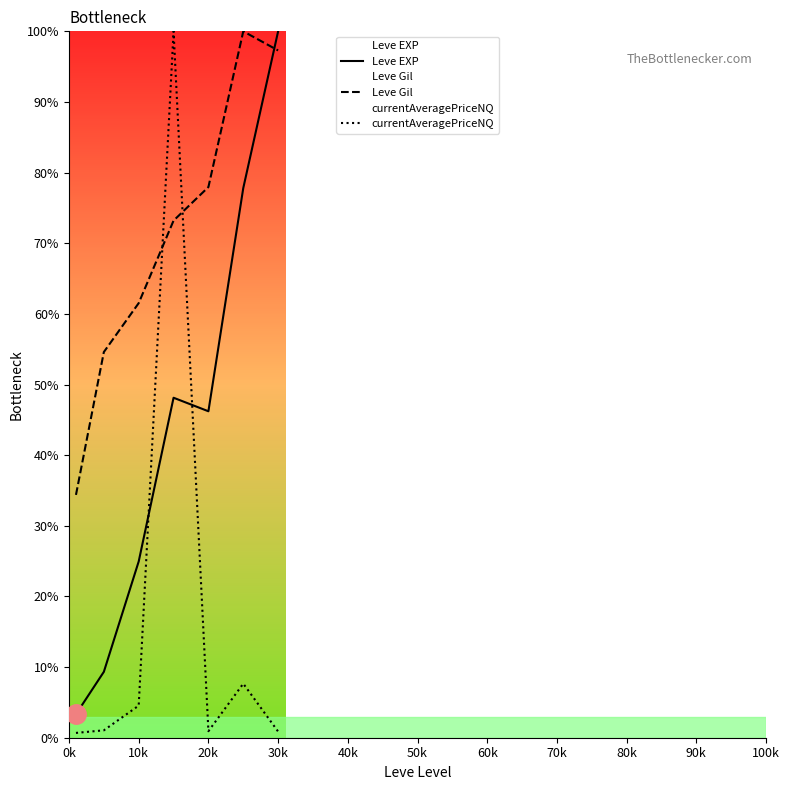

List the series in order of their peak value, lowest first.

Leve EXP, Leve Gil, currentAveragePriceNQ